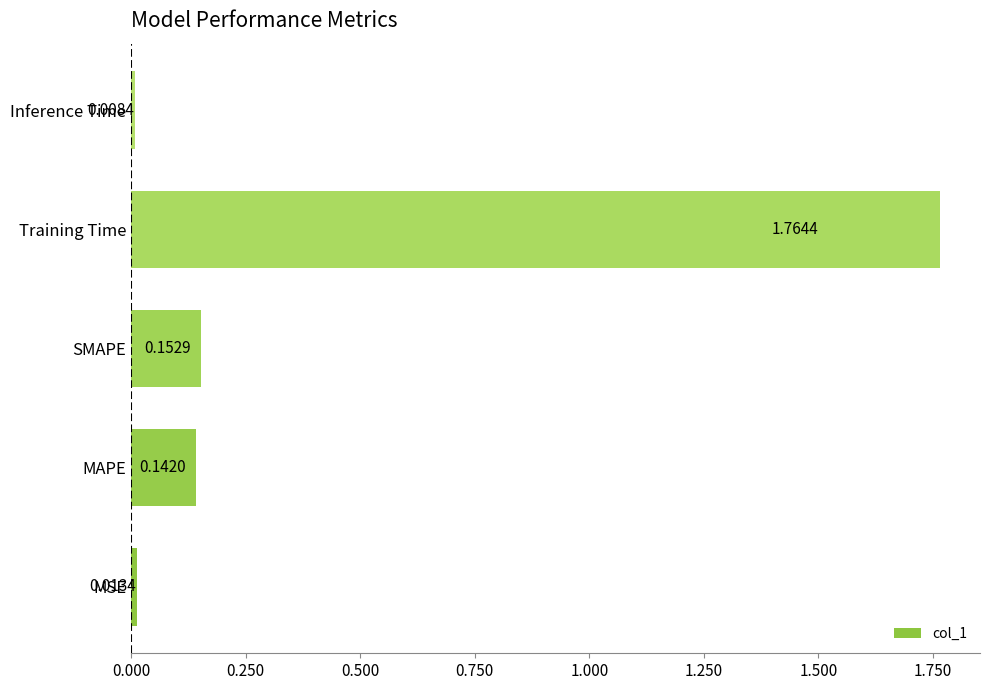

Count the number of data series in this chart.

1